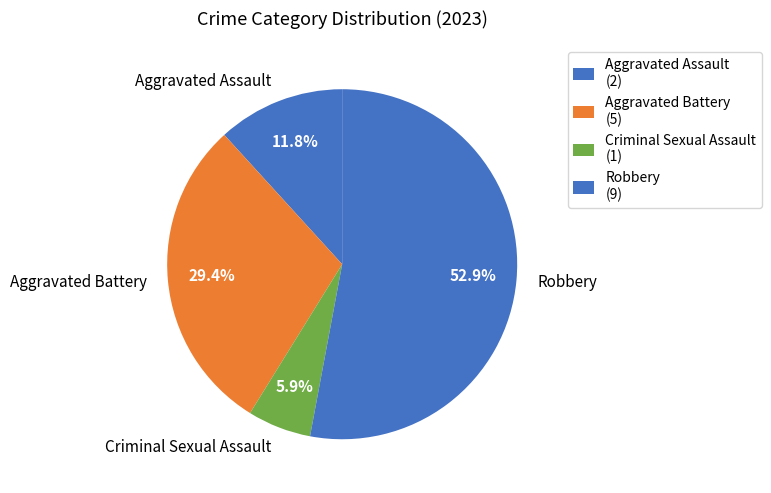

To the nearest percent, what percentage of the pie is Criminal Sexual Assault?

6%